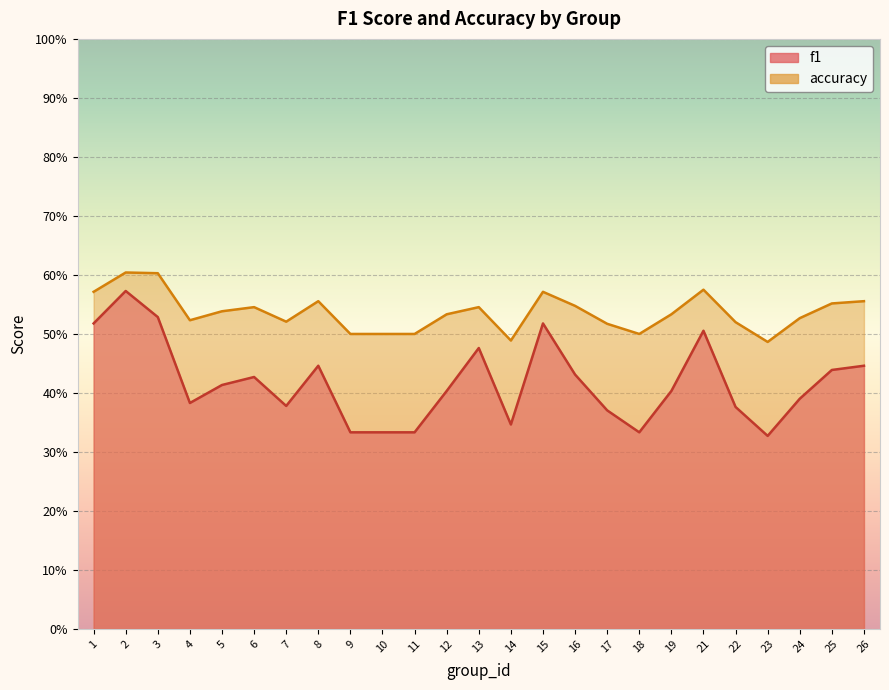

Rank the categories by f1 value from highest to lowest.

2, 3, 1, 15, 21, 13, 8, 26, 25, 16, 6, 5, 12, 19, 24, 4, 7, 22, 17, 14, 9, 10, 11, 18, 23